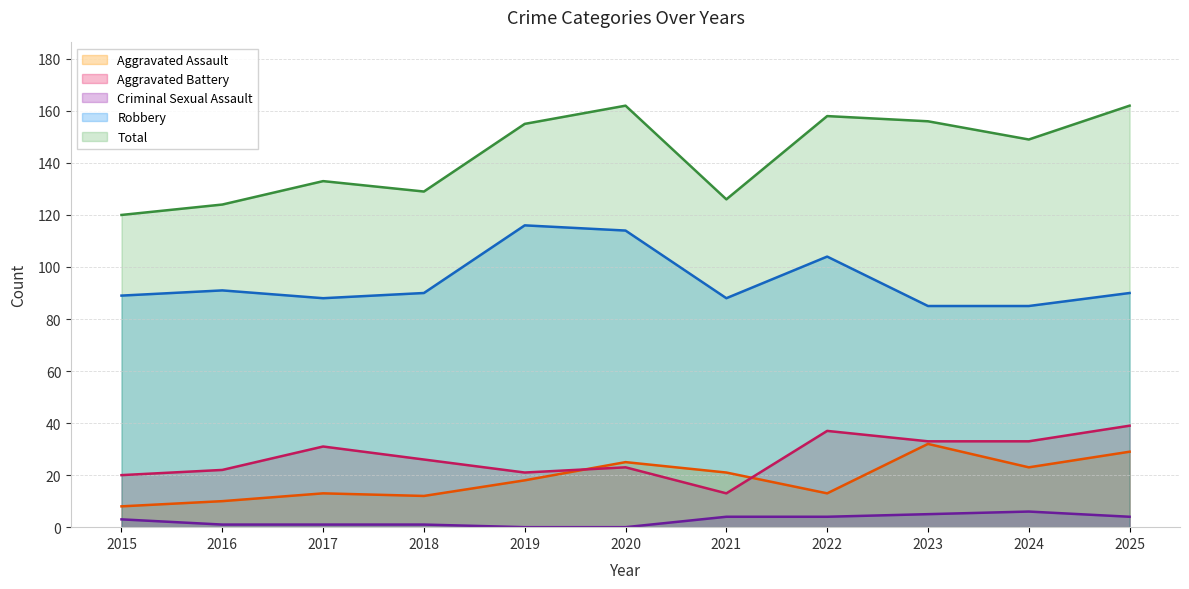

What value does the Robbery series have at 2017?

88